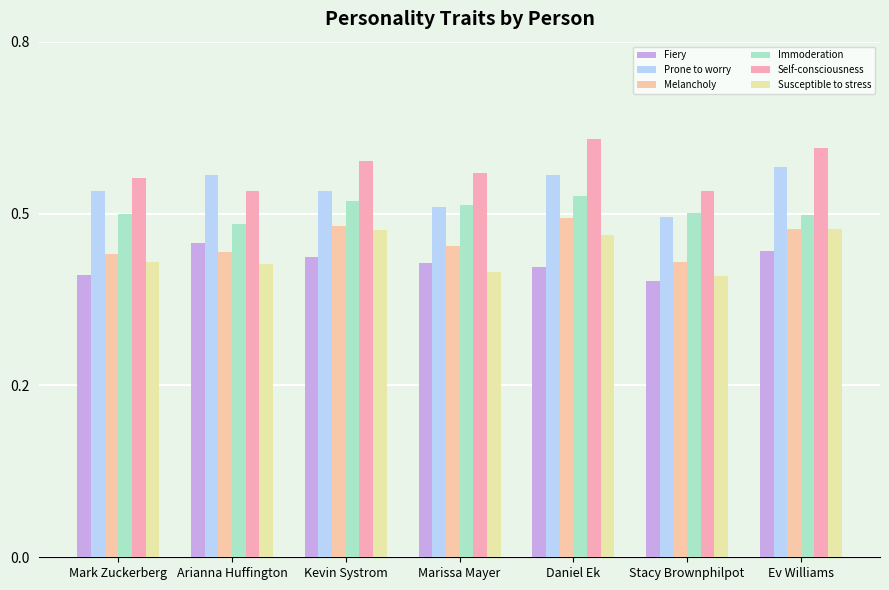

Are the bars horizontal?

No